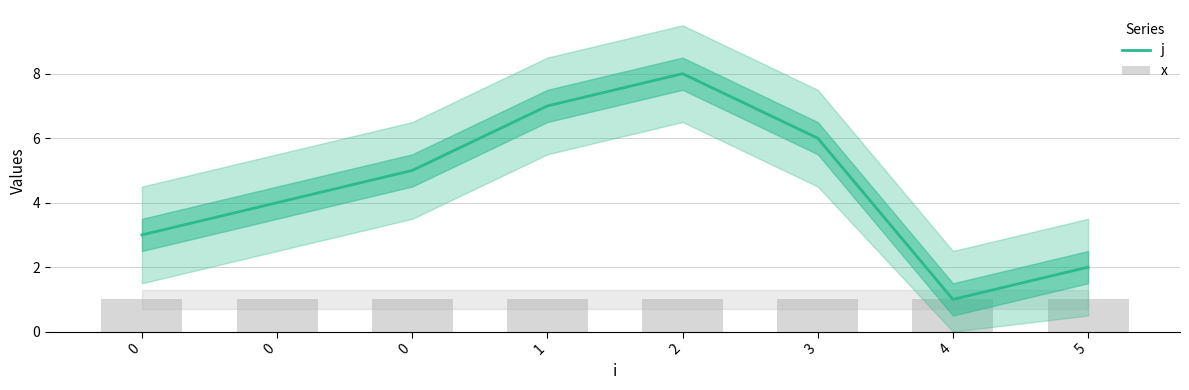

Rank the series by their maximum value, from highest to lowest.

j, x